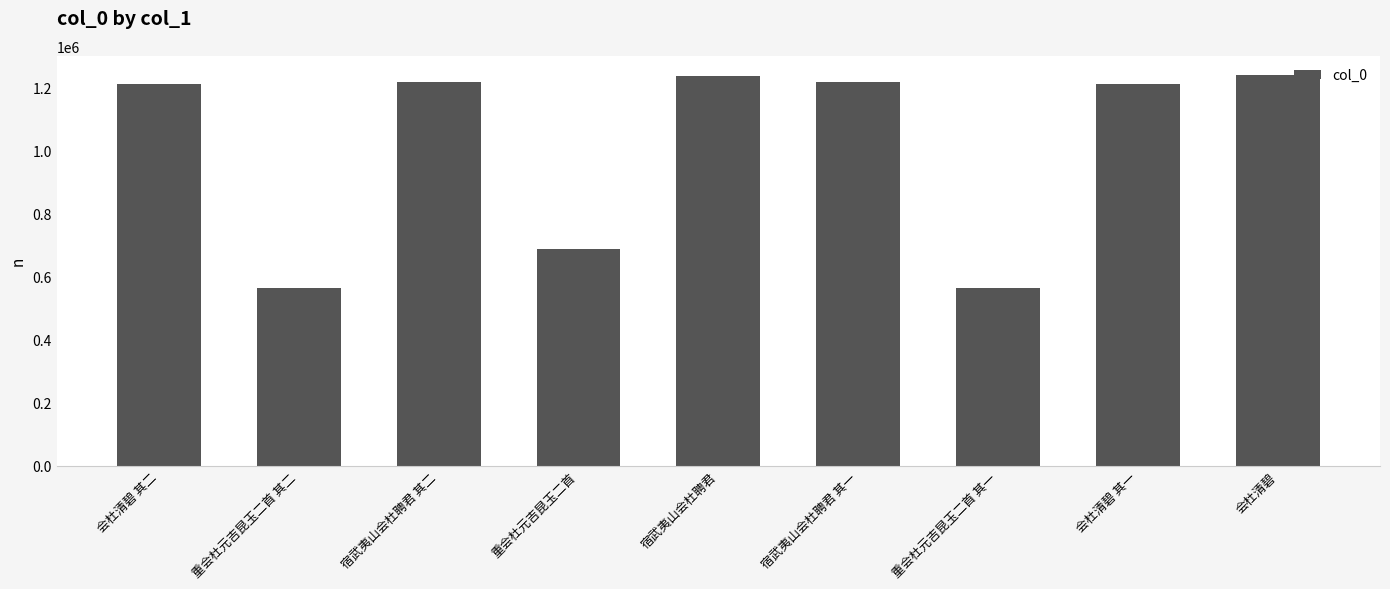

What is the change in value from 宿武夷山会杜聘君 to 宿武夷山会杜聘君 其一?

-19078